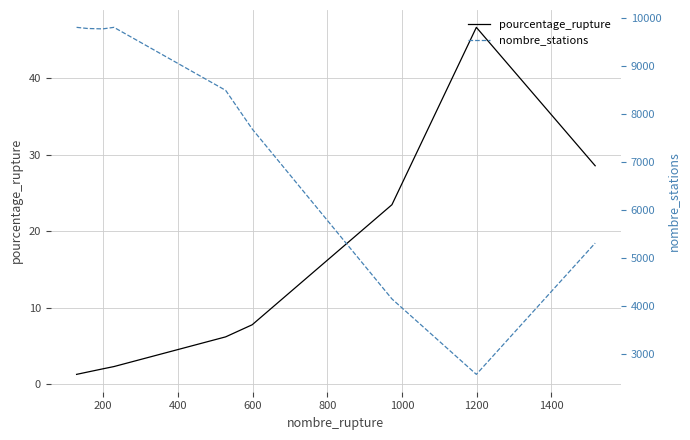

What is the maximum value for pourcentage_rupture?

46.6